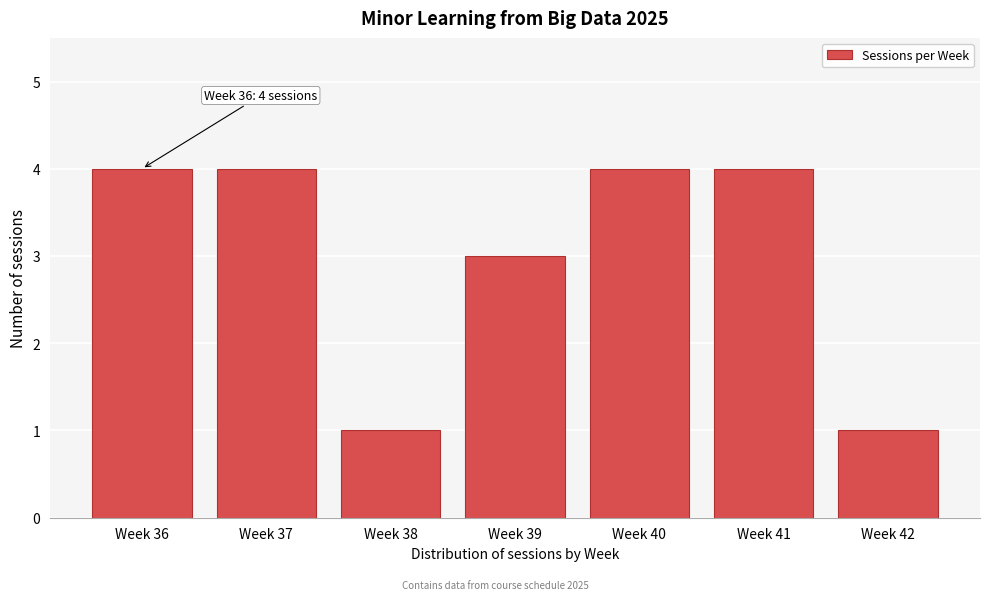

Reading left to right, list all the values displayed in this chart.

4	4	1	3	4	4	1